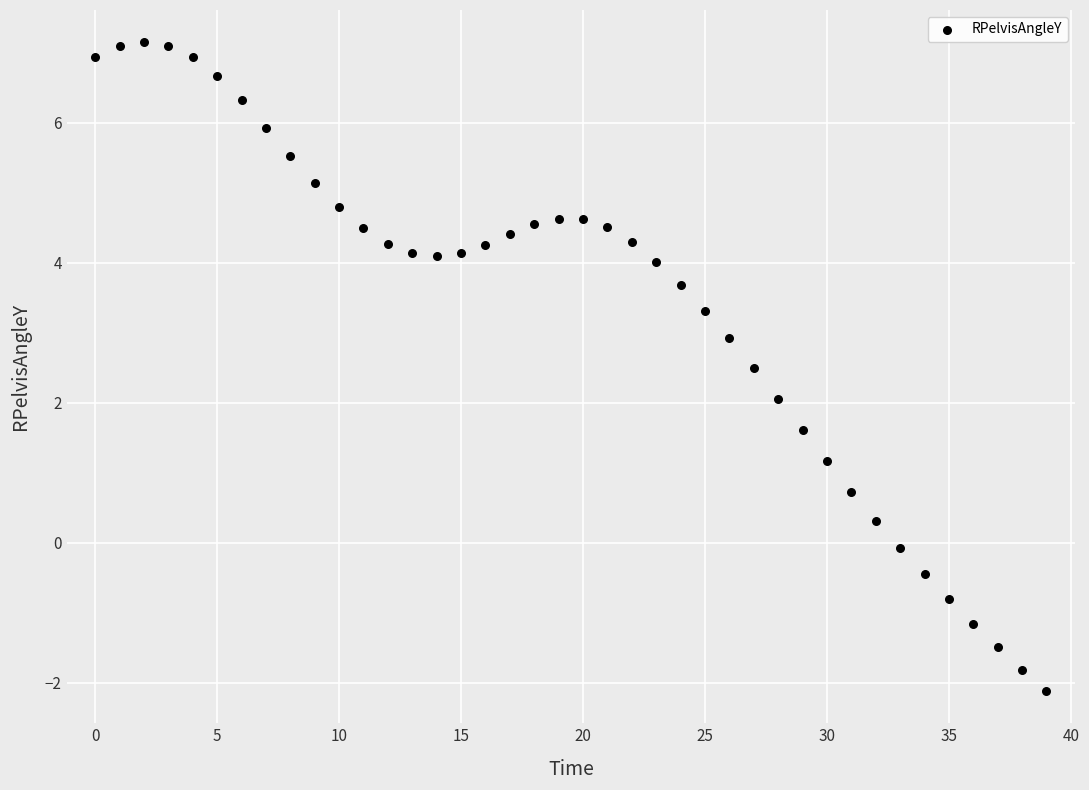

Count the number of points in this scatter plot.

40